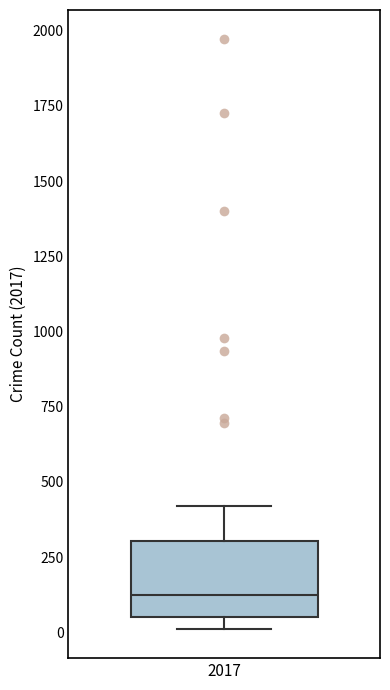

Transcribe this box plot: give where the median line is, the range the box spans, and where the two whiskers end, as read against the y-axis. The values are not printed on the chart, so give them approximately, as read against the axis.

median 100, box 50 to 300, whiskers 0 to 400